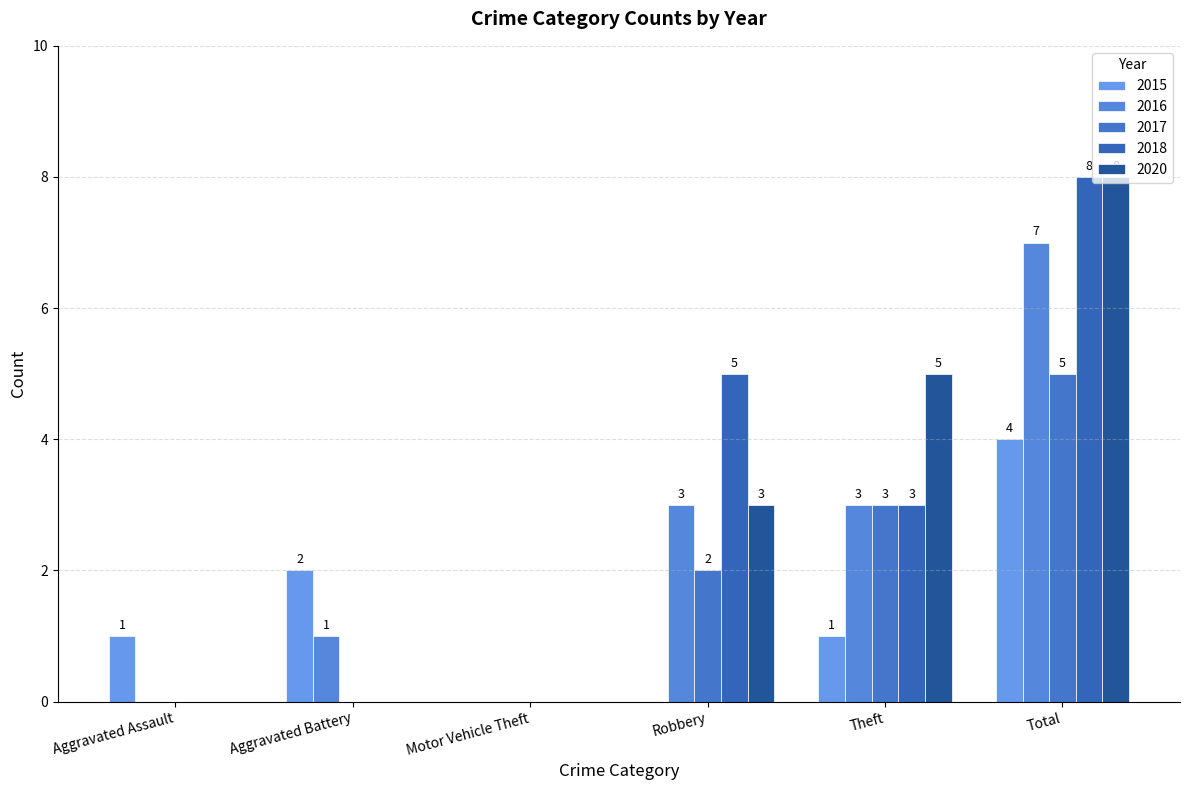

Reading left to right, what are all the values shown in this chart?

2015: 1	2	0	0	1	4
2016: 0	1	0	3	3	7
2017: 0	0	0	2	3	5
2018: 0	0	0	5	3	8
2020: 0	0	0	3	5	8